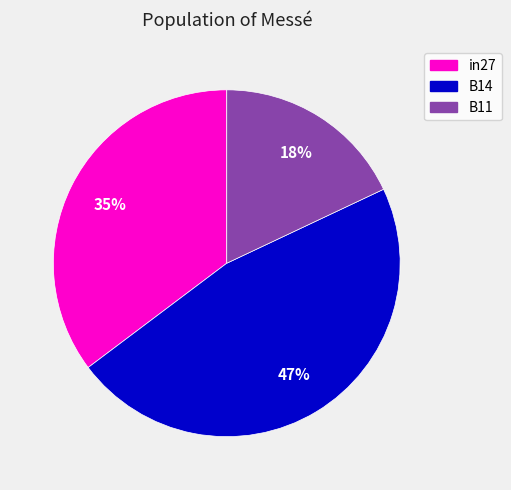

The B11 slice represents 18% of the pie. True or false?

True